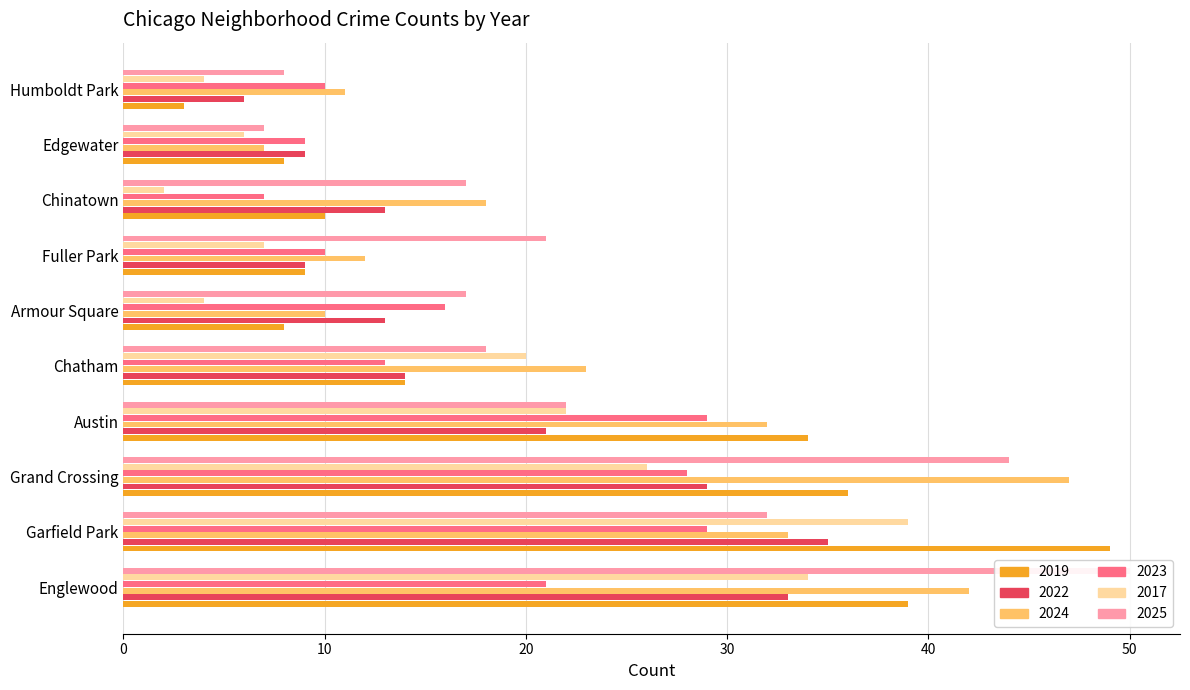

Does the chart contain stacked bars?

No